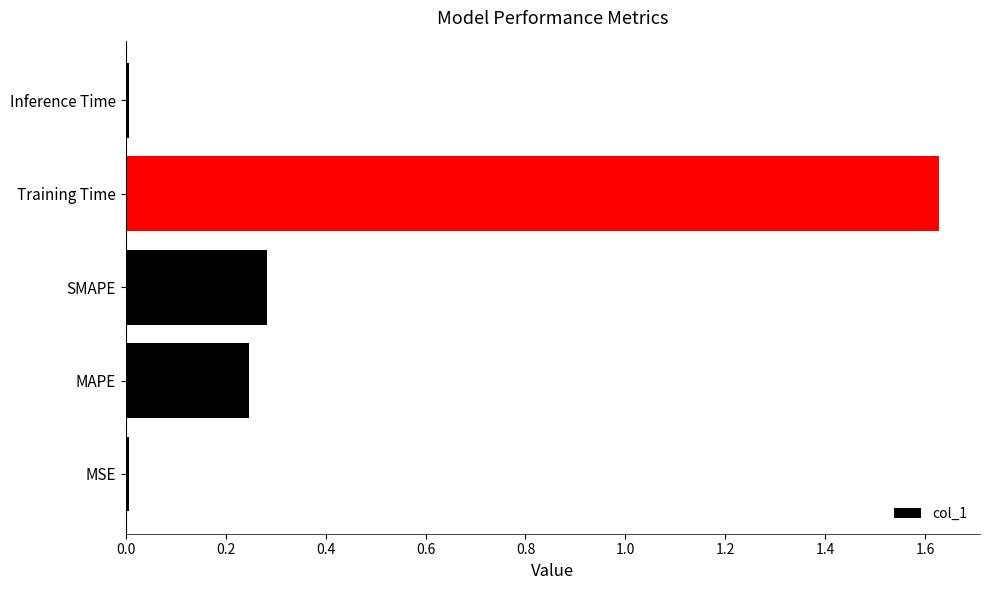

Between Inference Time and Training Time, which is larger?

Training Time